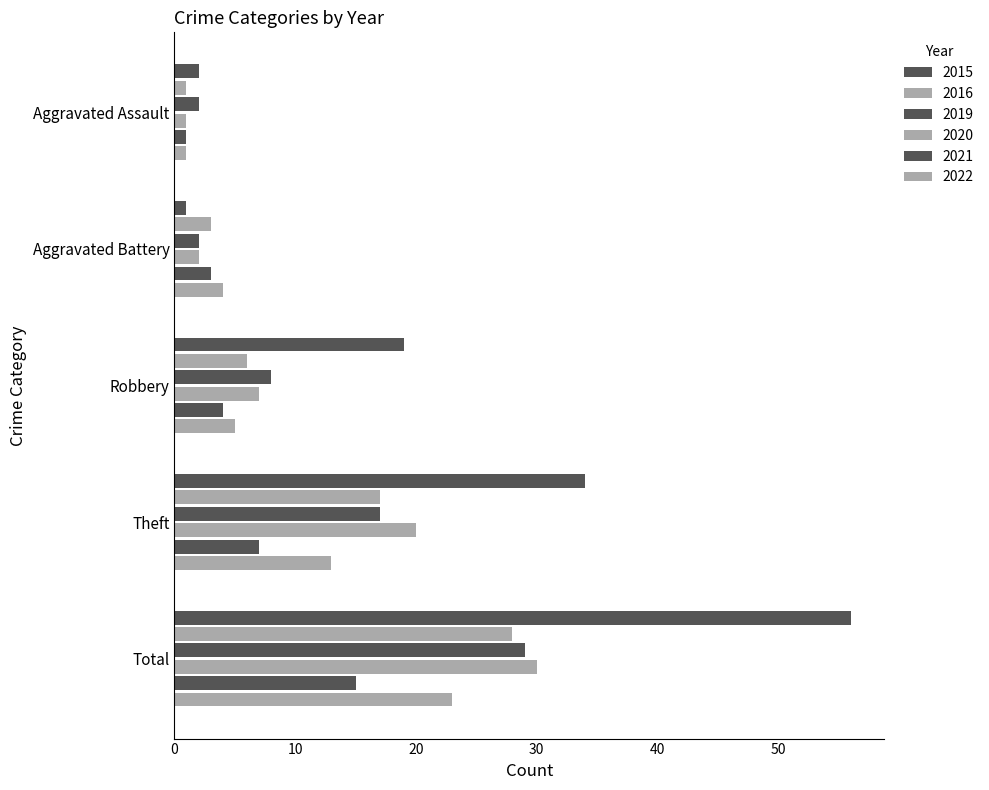

Is it true that 2022 equals 39 at Total?

False